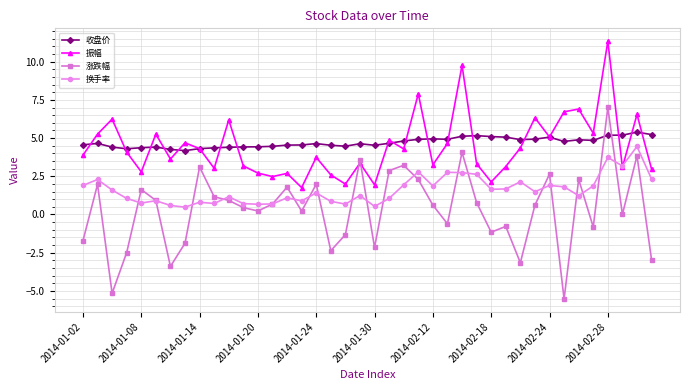

True or false: 换手率 and 收盘价 cross at least once.

False